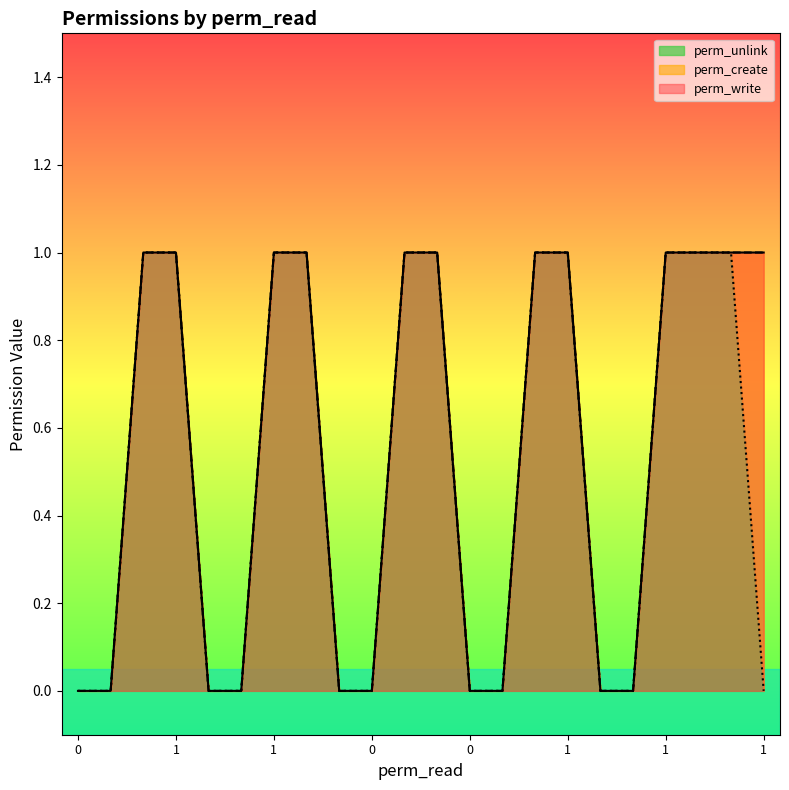

At how many categories does at least one series exceed 0?

12